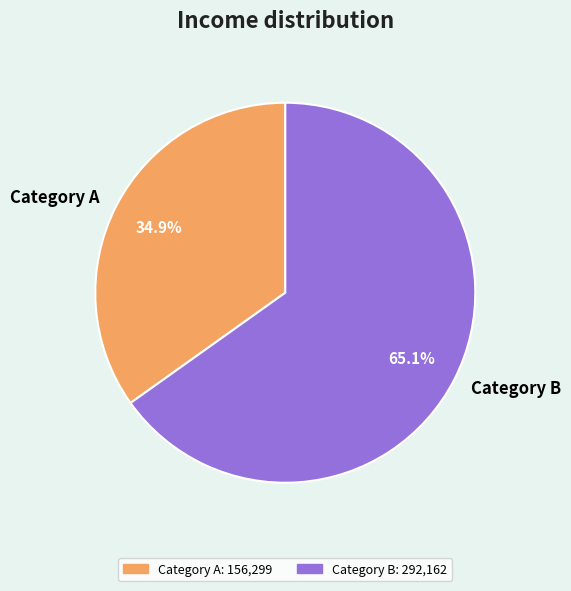

Does any single category account for the majority?

Yes